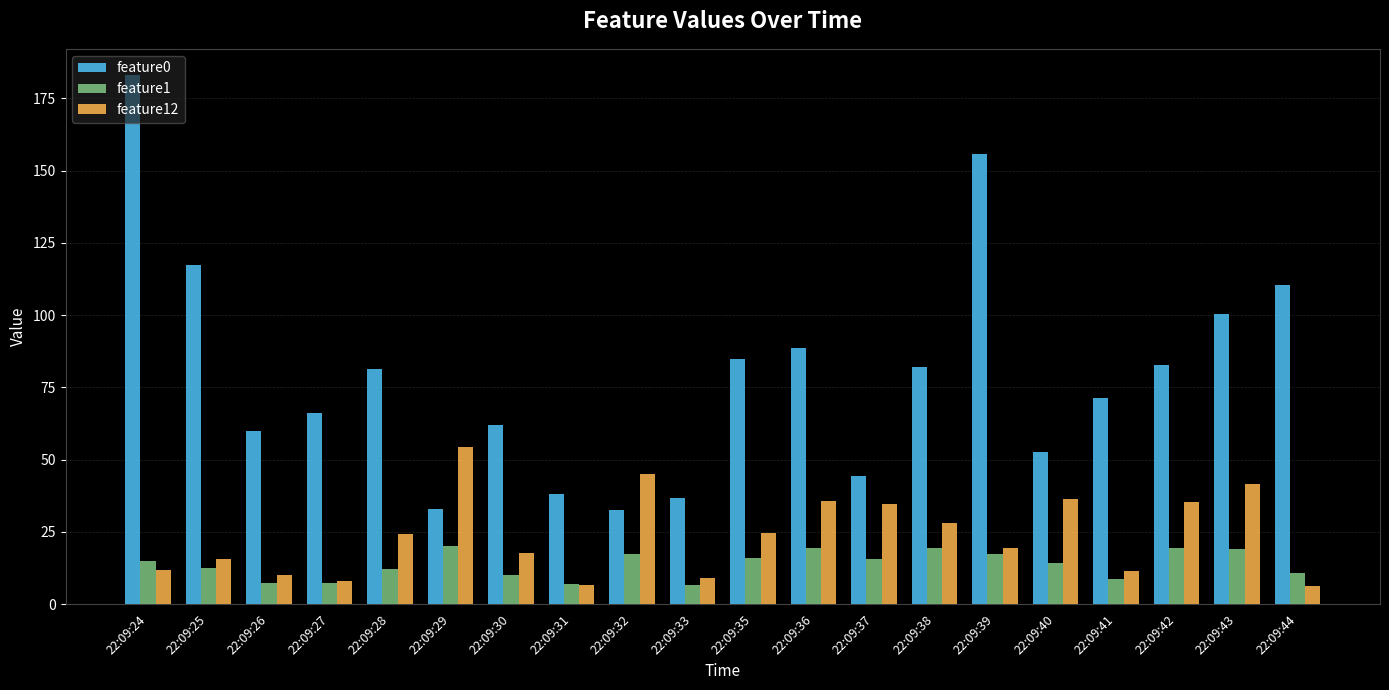

Rank the series by their maximum value, from highest to lowest.

feature0, feature12, feature1